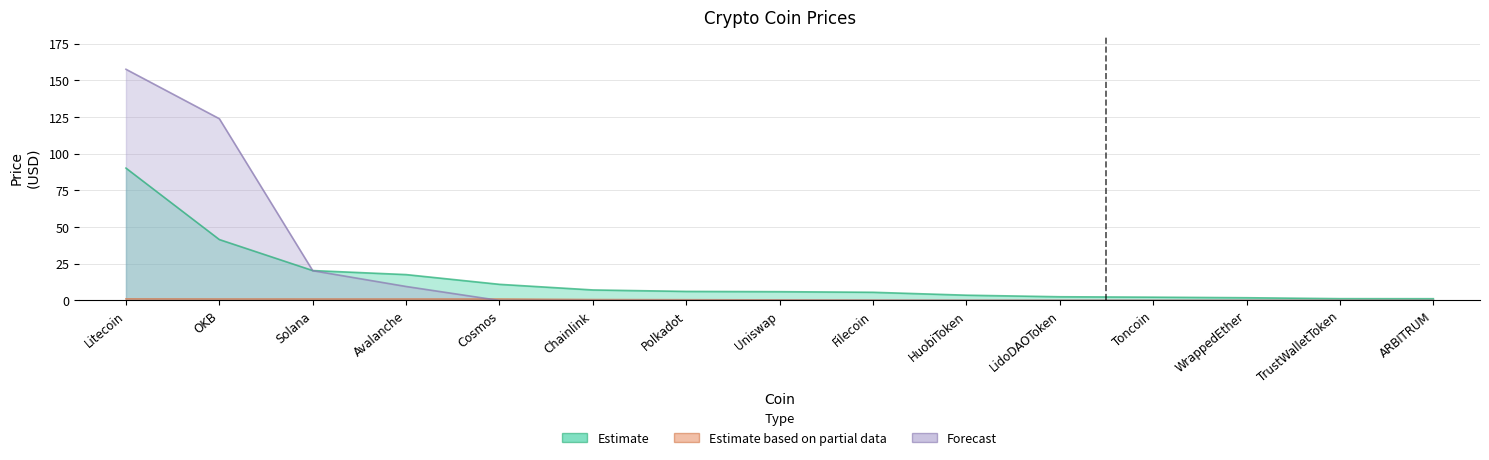

How many lines are shown in the chart?

3